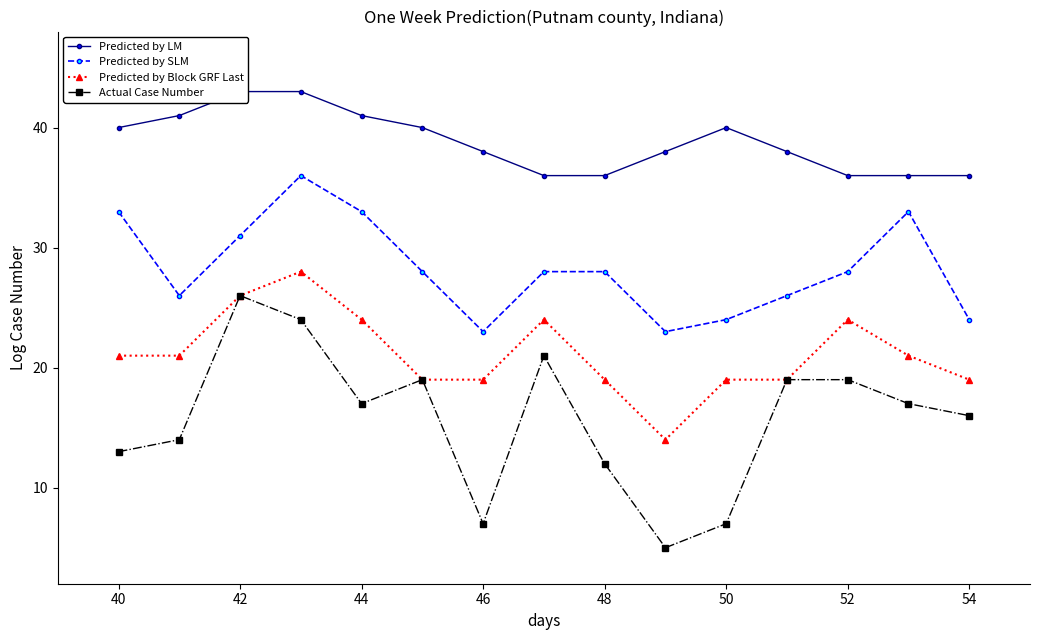

The value of Actual Case Number at 44 is 17. True or false?

True